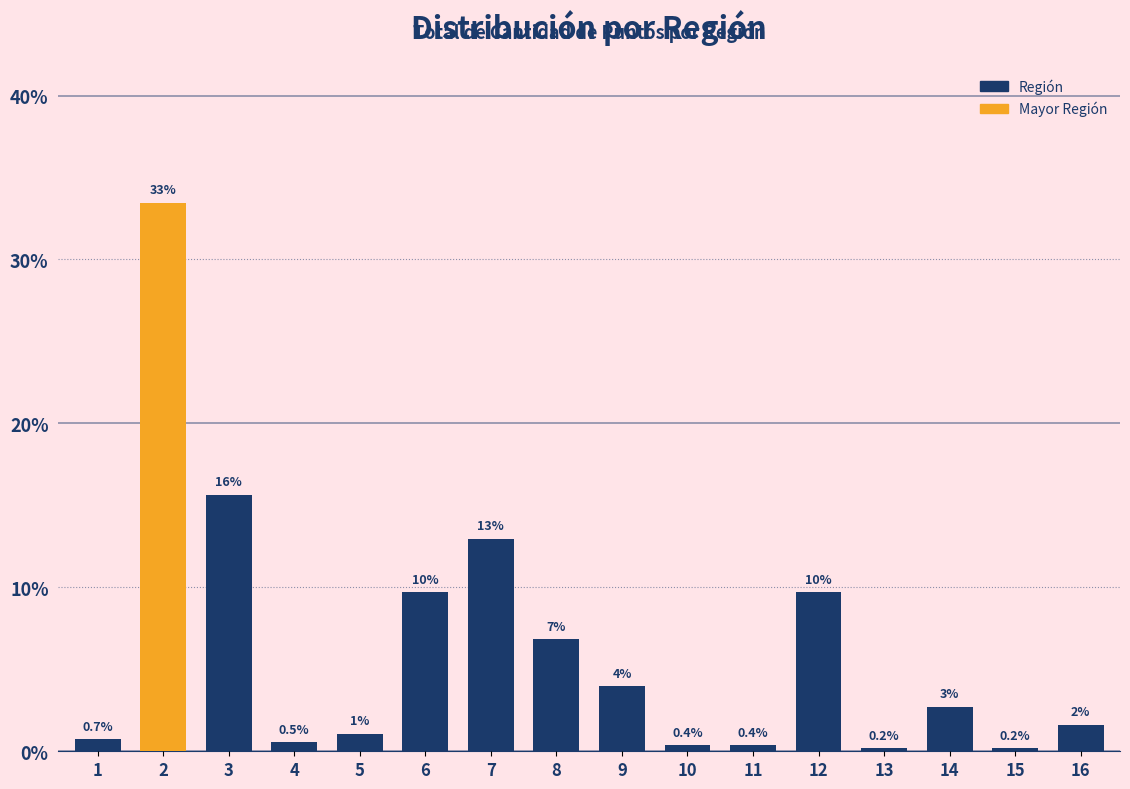

Is it true that the value at 15 is 0.2?

True